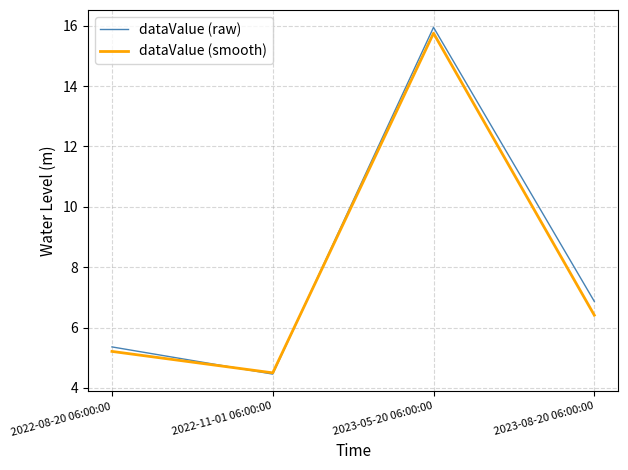

At 2023-08-20 06:00:00, list the series in order from smallest to largest.

dataValue (smooth), dataValue (raw)